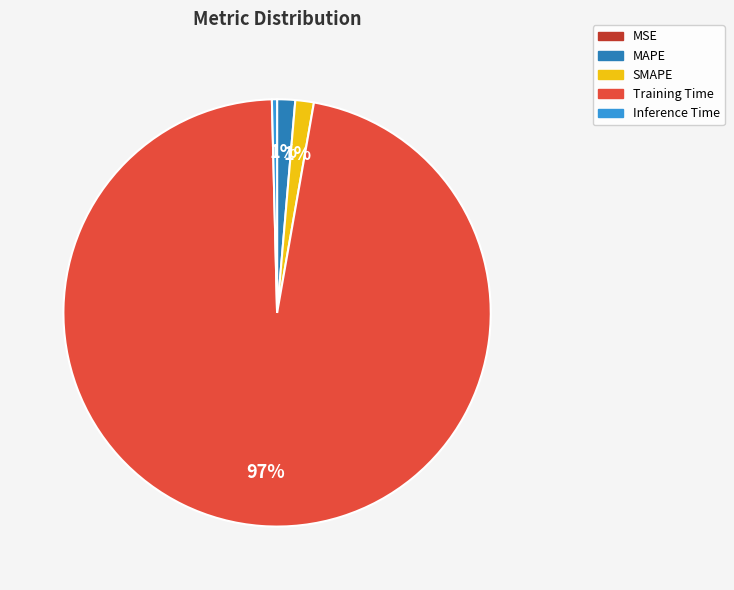

Which category has the biggest portion of the pie?

Training Time